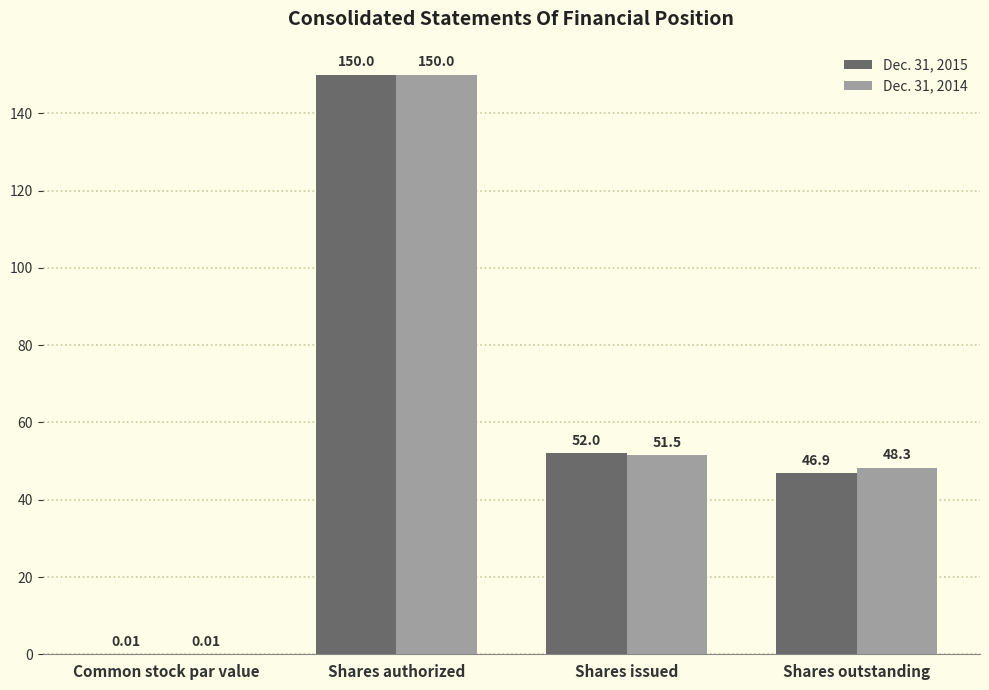

How many data points does each series have?

4